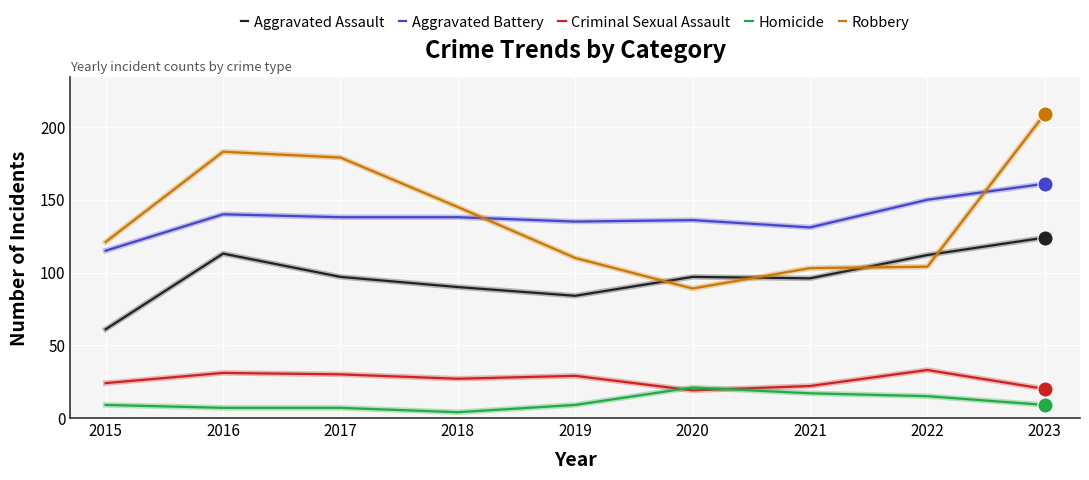

Between 2019 and 2023, which series saw the biggest shift?

Robbery